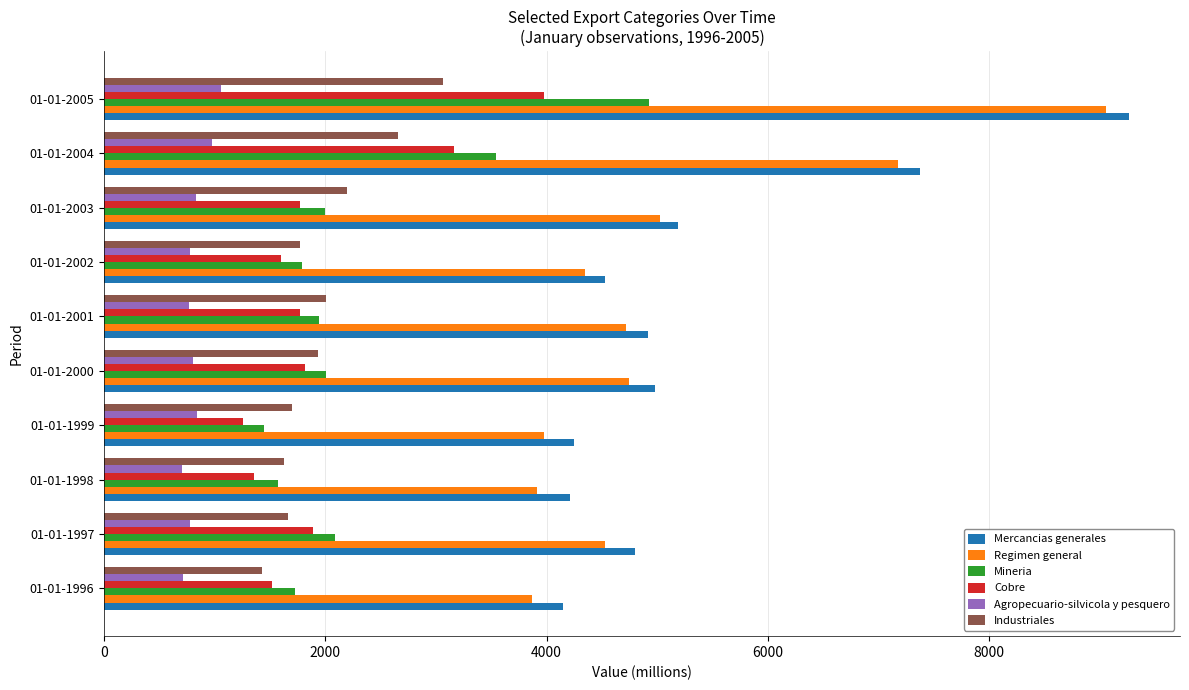

Which series changed the most between 01-01-1996 and 01-01-2005?

Regimen general